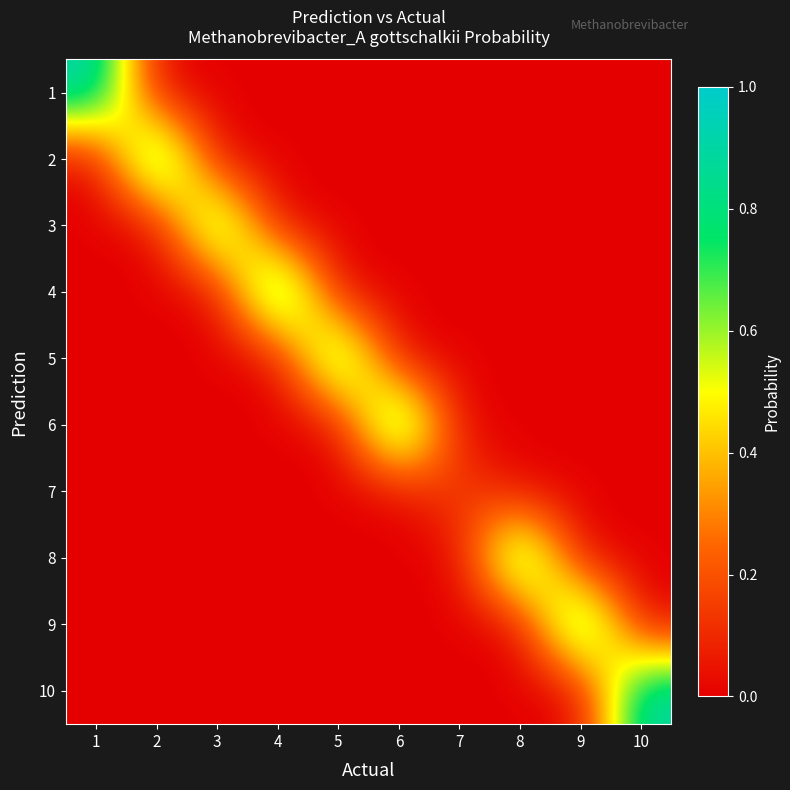

At how many categories does at least one series exceed 0?

10